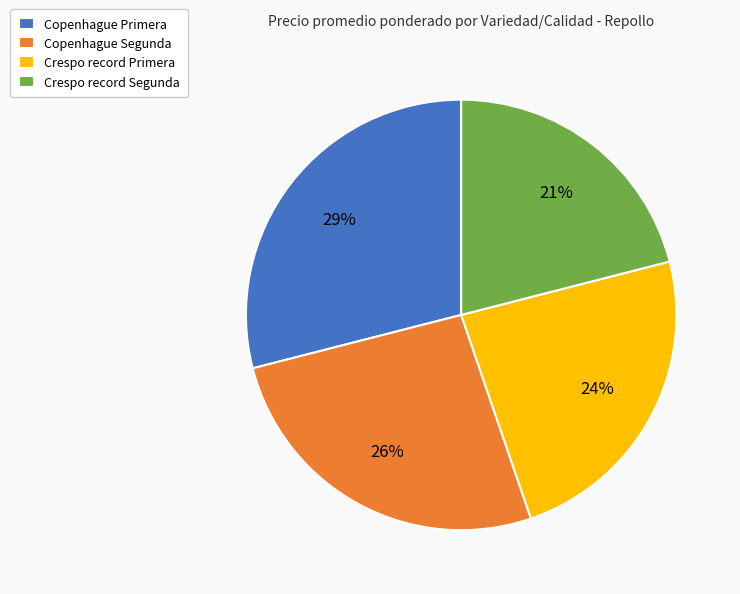

Rank the categories by value from lowest to highest.

Crespo record Segunda, Crespo record Primera, Copenhague Segunda, Copenhague Primera